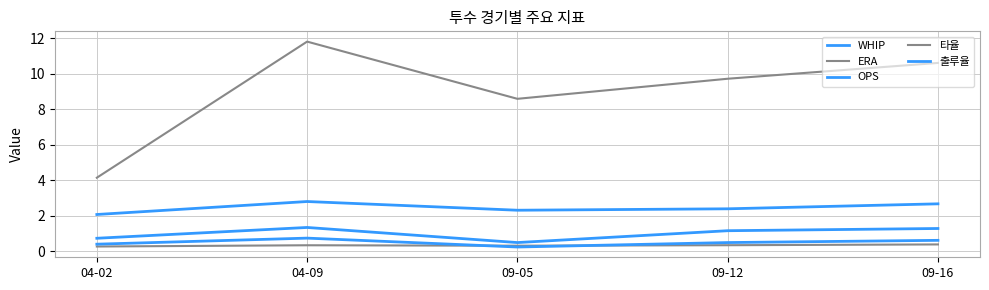

Reading left to right, transcribe all the data shown in this chart.

WHIP: 04-02=2.1	04-09=2.8	09-05=2.3	09-12=2.4	09-16=2.7
ERA: 04-02=4.2	04-09=11.8	09-05=8.6	09-12=9.7	09-16=10.6
OPS: 04-02=0.7	04-09=1.4	09-05=0.5	09-12=1.2	09-16=1.3
타율: 04-02=0.3	04-09=0.3	09-05=0.3	09-12=0.4	09-16=0.4
출루율: 04-02=0.4	04-09=0.8	09-05=0.2	09-12=0.5	09-16=0.6